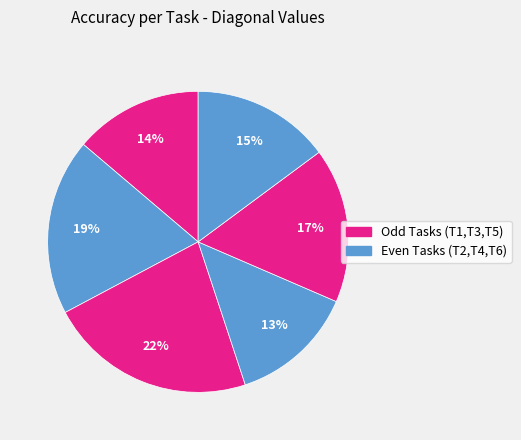

To the nearest percent, what is the difference between the largest and smallest slice percentages?

9%